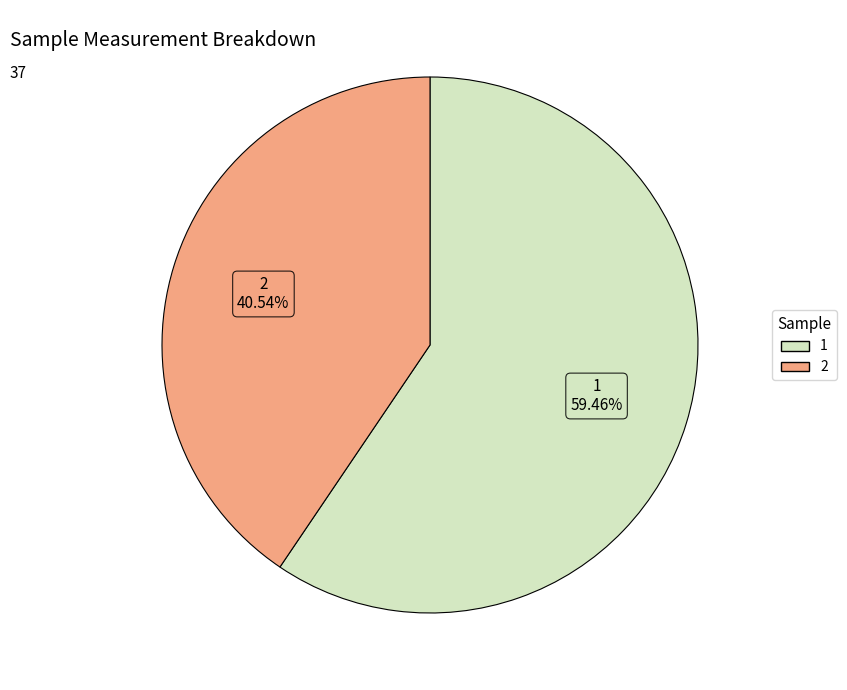

How many slices are in this pie chart?

2